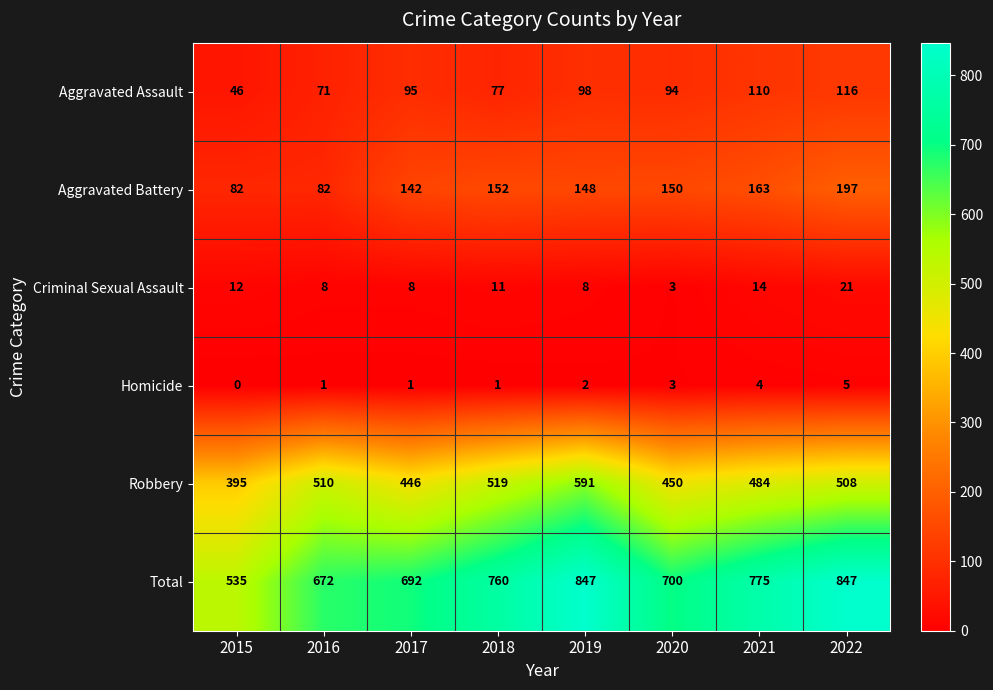

How many distinct data groups are displayed?

6